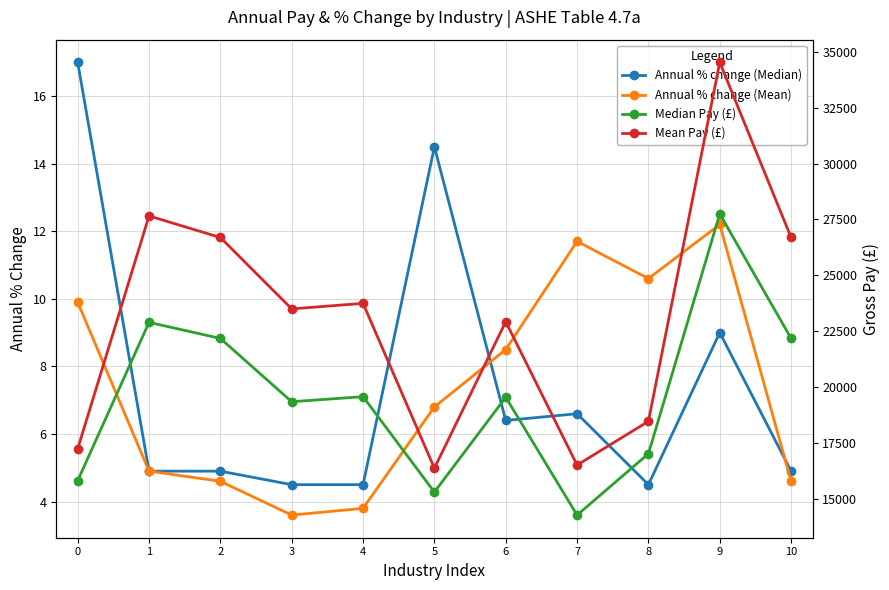

What is the sum of the Annual % change (Median) values at 9 and 0?

26.0